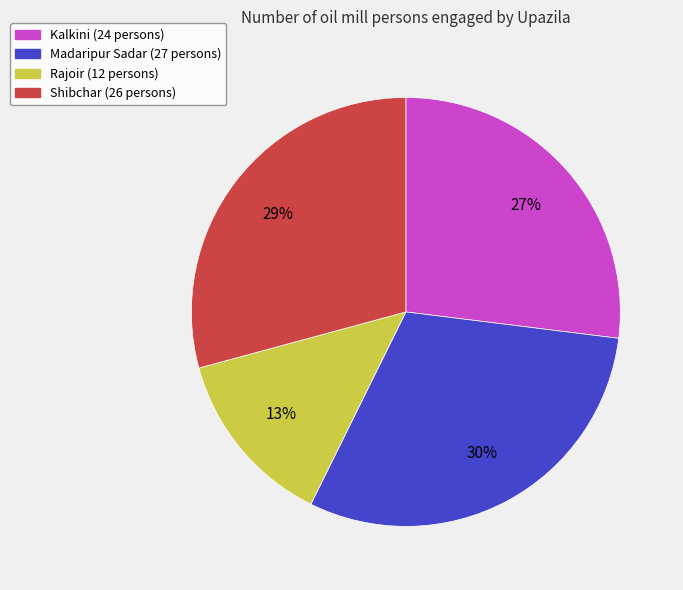

What is the smallest slice in the pie chart?

Rajoir